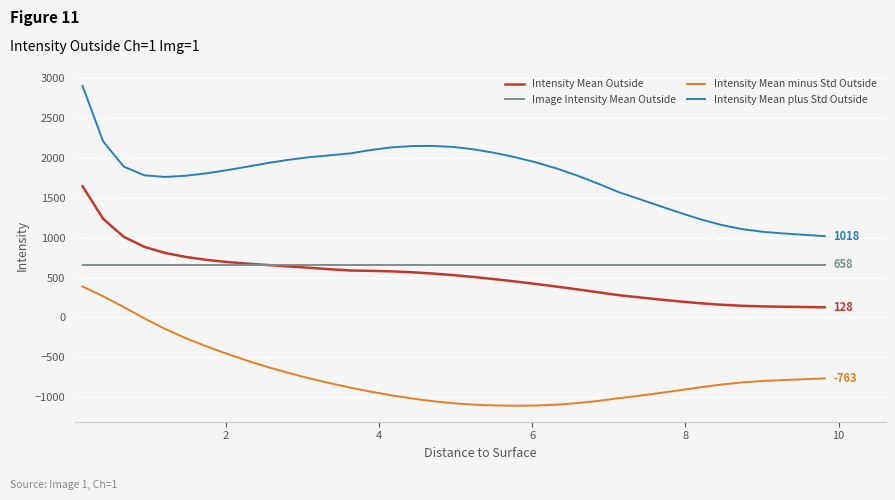

What is the greatest value displayed?

2897.7